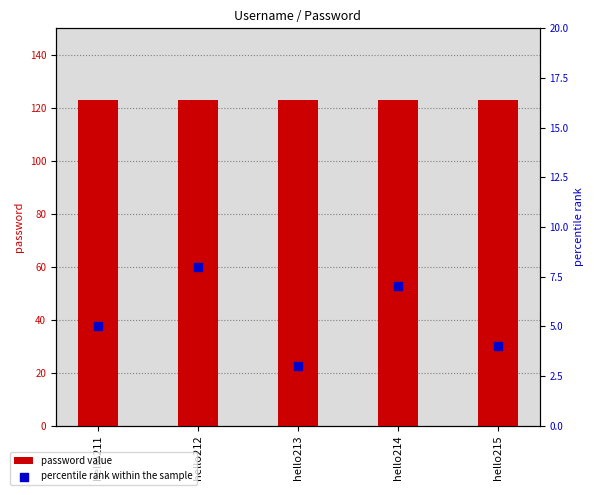

What are all the series names shown in the legend?

password value, percentile rank within the sample